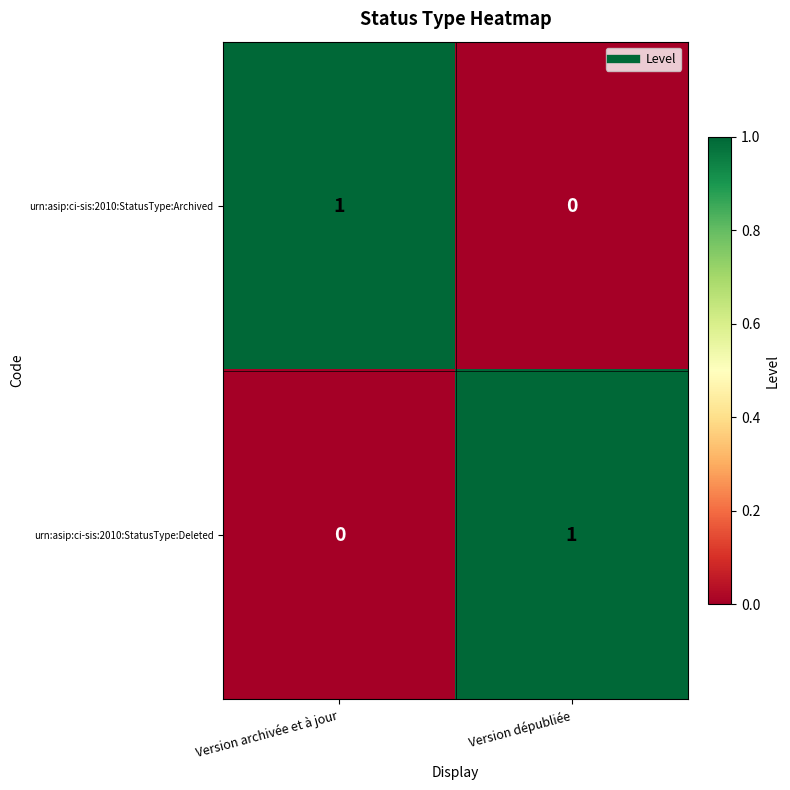

The urn:asip:ci-sis:2010:StatusType:Deleted series shows 1 at Version dépubliée. True or false?

True